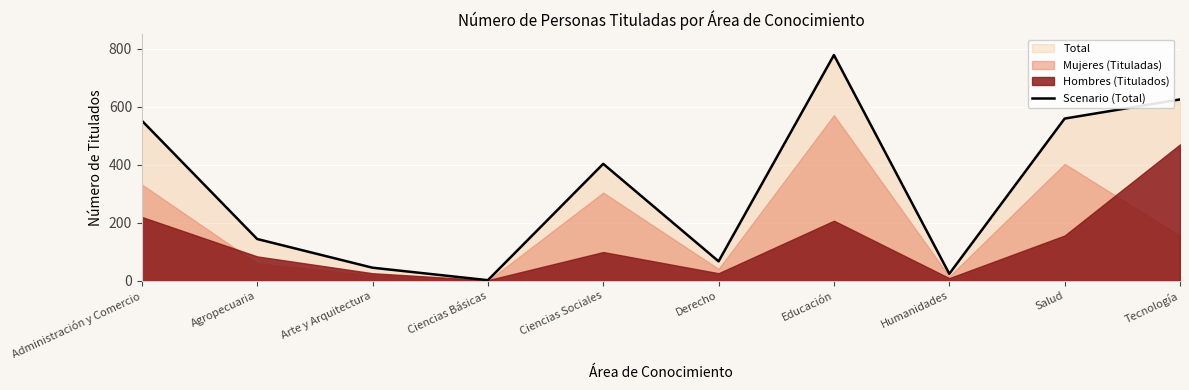

What is the change in value from Agropecuaria to Derecho?

-77